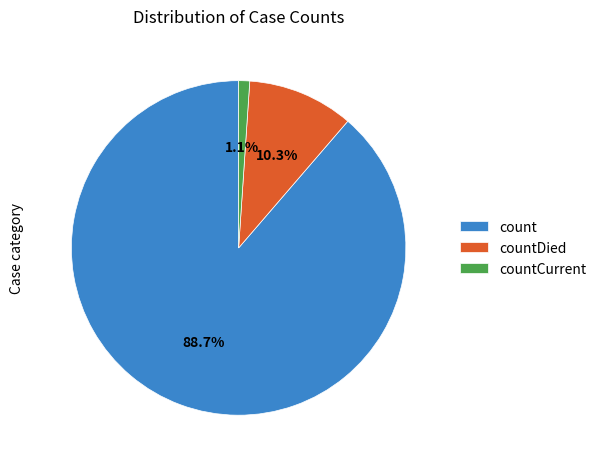

True or false: count accounts for 89% of the total.

True